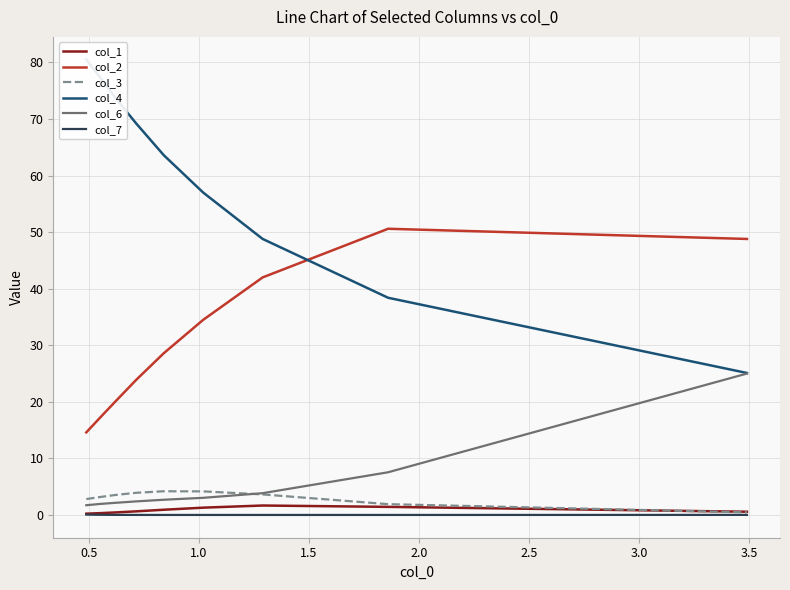

What is the highest value of the col_6 series?

25.0